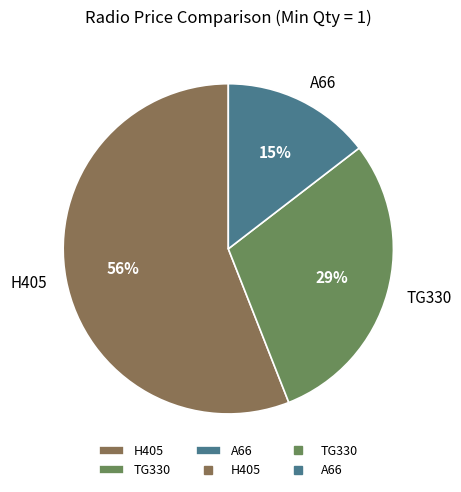

Is there a majority slice in this chart?

Yes